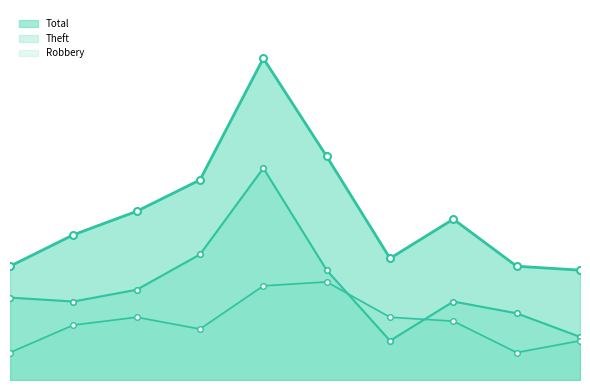

Where is Robbery nearest to the value 16?

2017